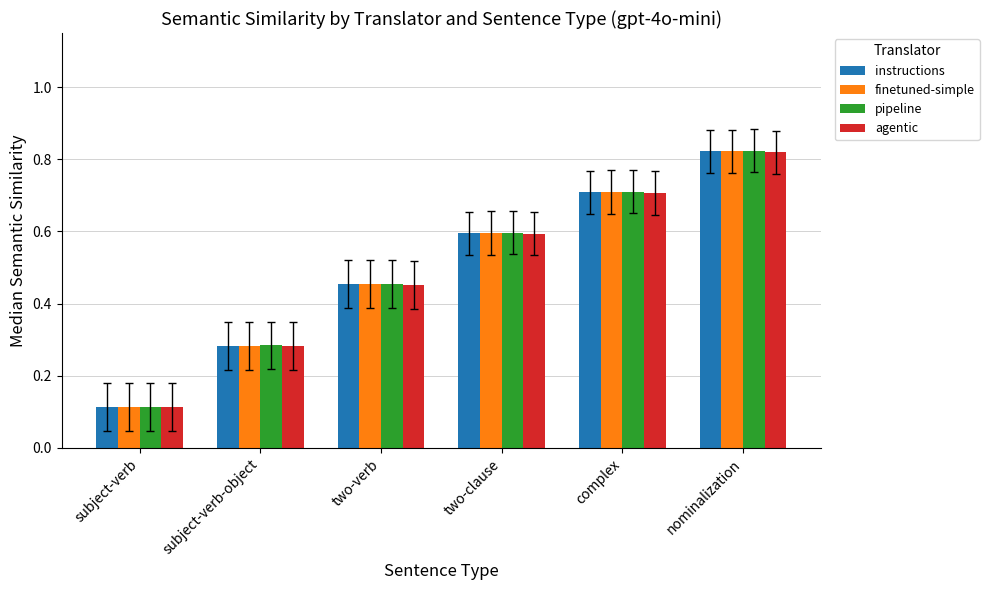

Rank the categories by finetuned-simple value from highest to lowest.

nominalization, complex, two-clause, two-verb, subject-verb-object, subject-verb